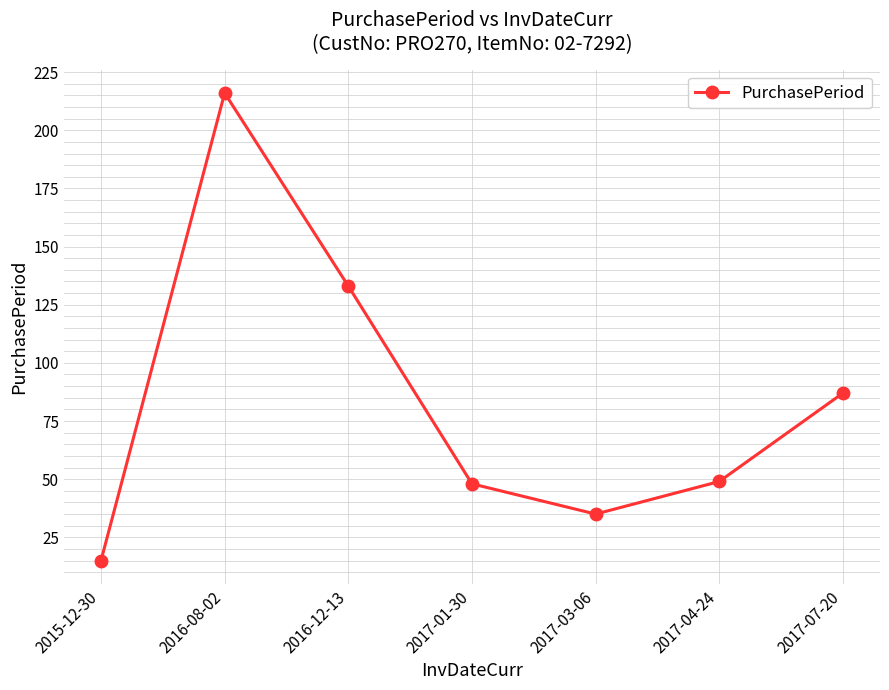

Count the number of data series in this chart.

1